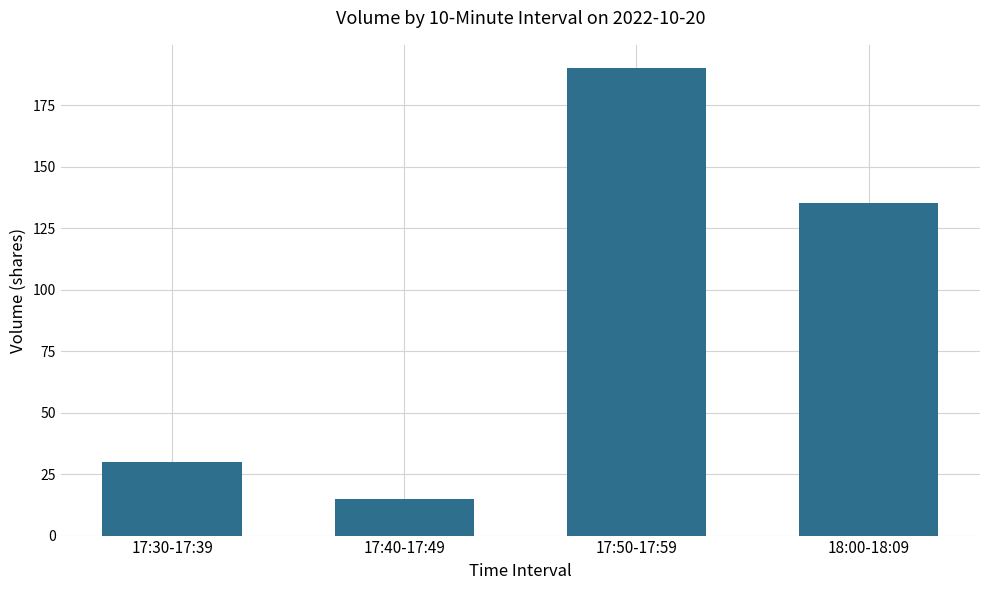

Are the bars grouped side by side (vs. stacked)?

No